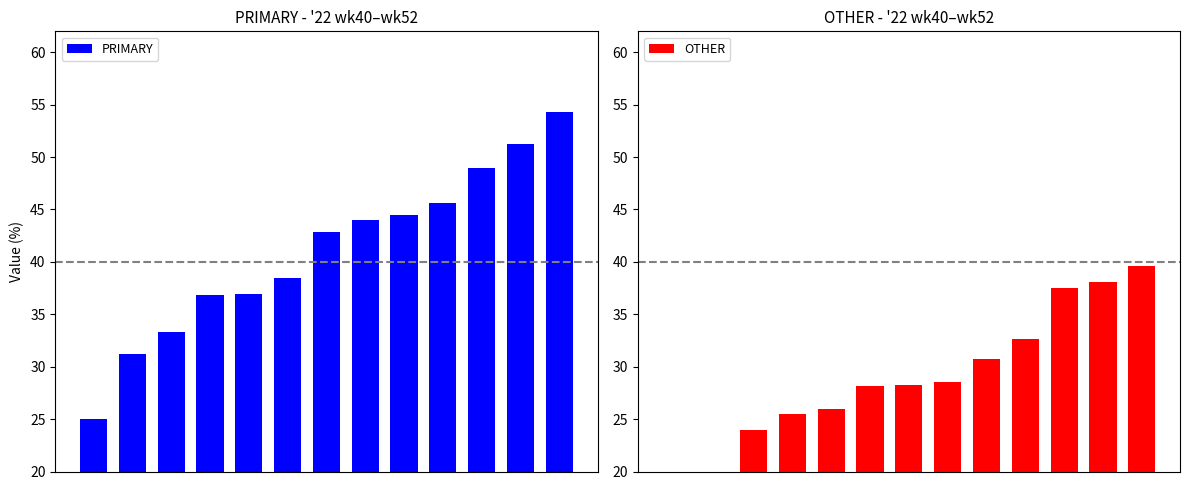

What is the lowest value of the PRIMARY series?

25.0